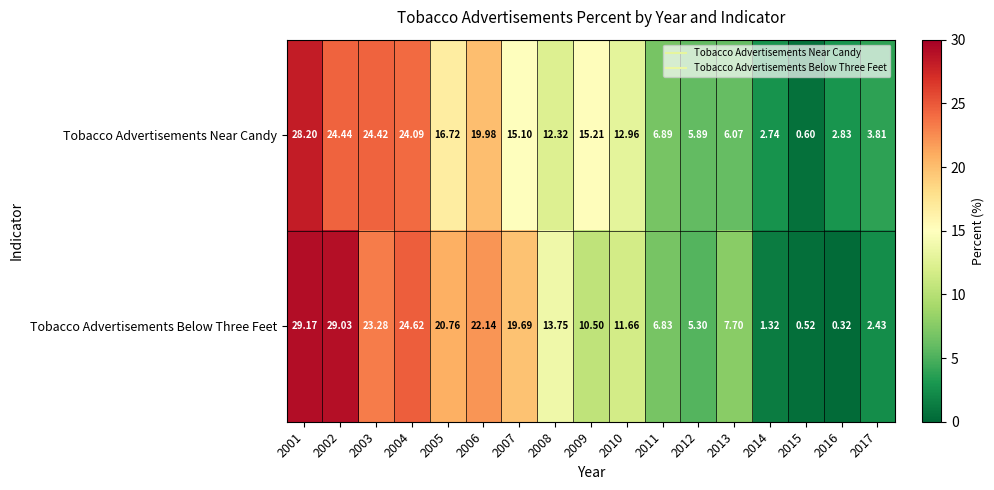

Is the value of Tobacco Advertisements Near Candy at 2010 greater than the value of Tobacco Advertisements Below Three Feet at 2012?

Yes